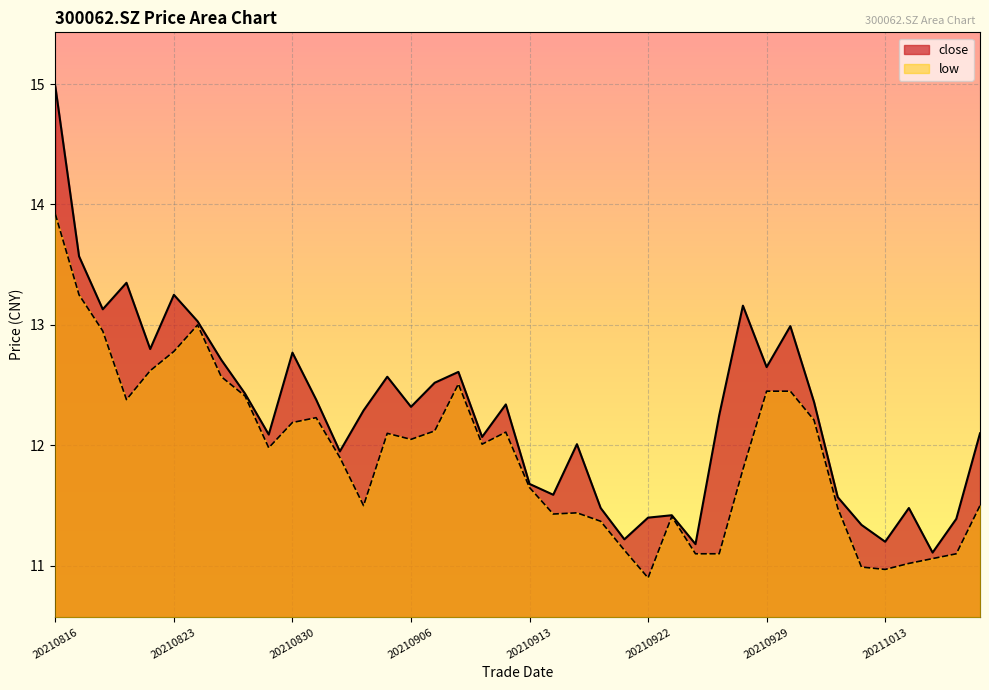

How many values in the low series exceed 12?

20